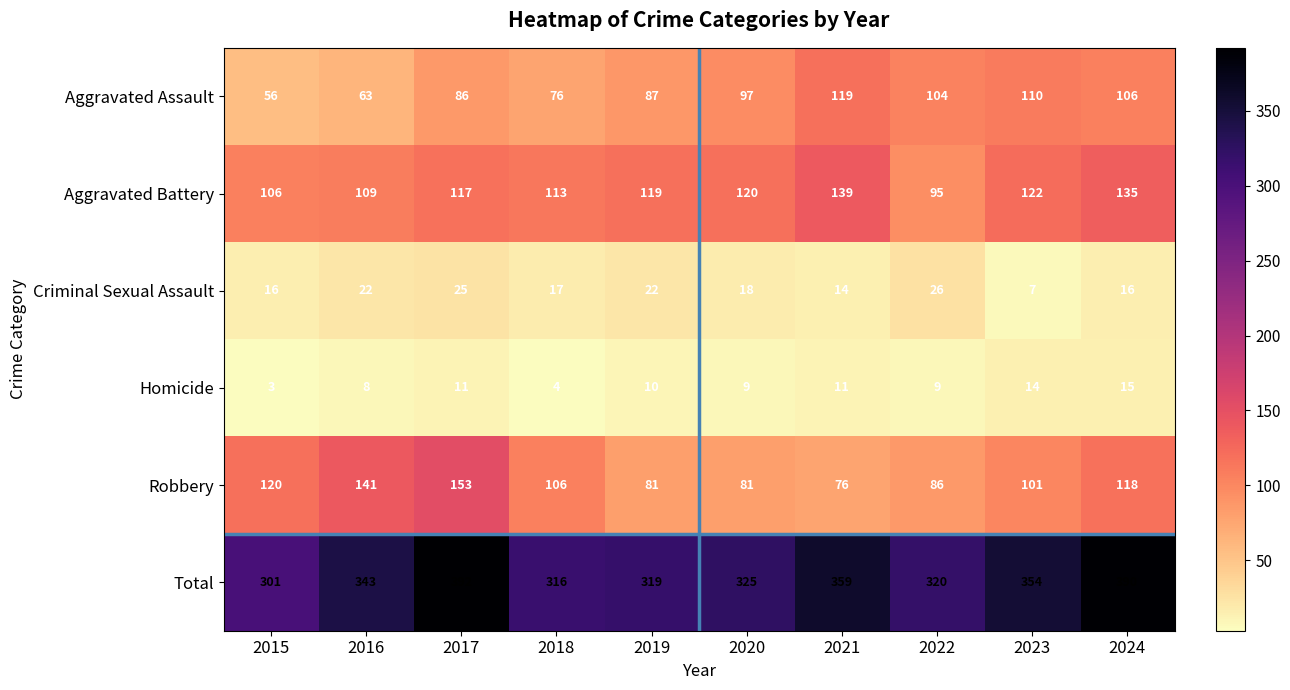

At which label is Robbery closest to 114?

2024